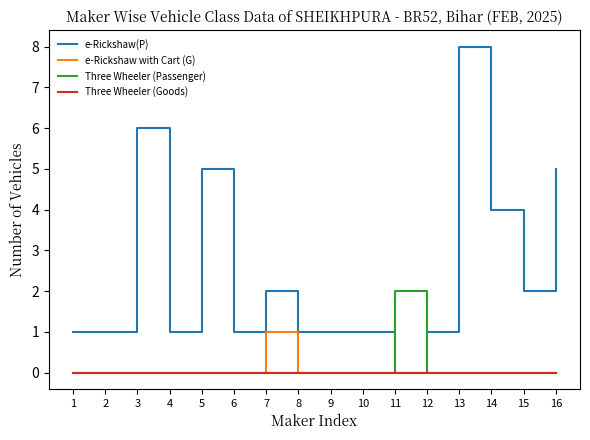

Which label corresponds to the largest value in the chart?

13